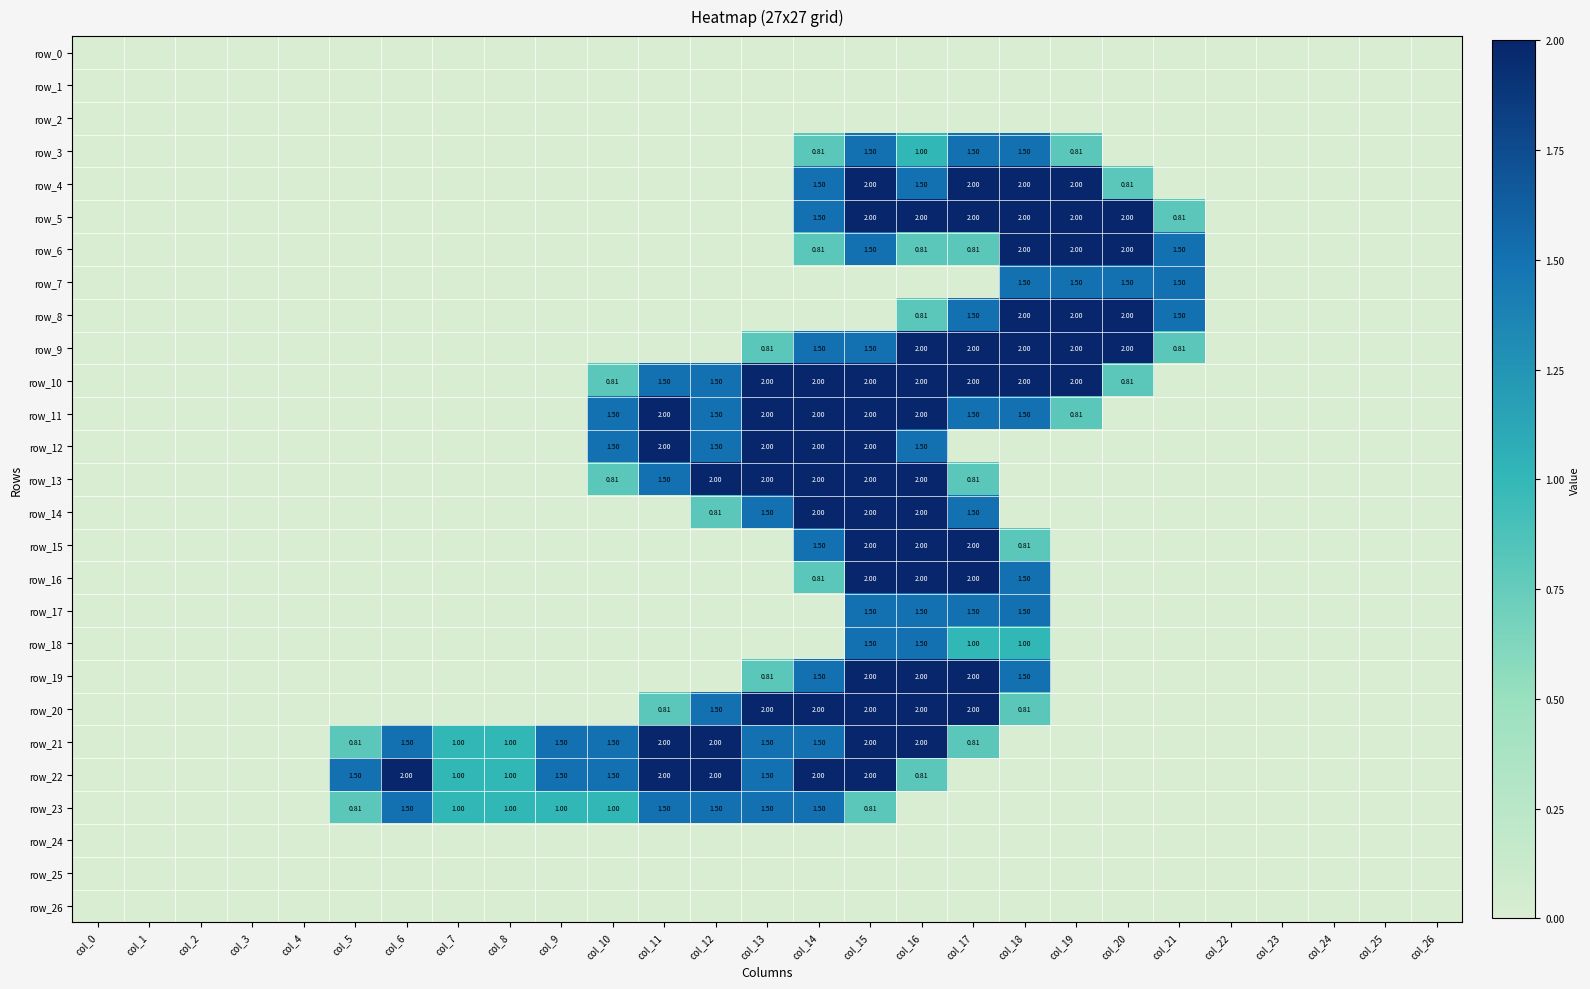

Where is row_5 nearest to the value 1?

col_21